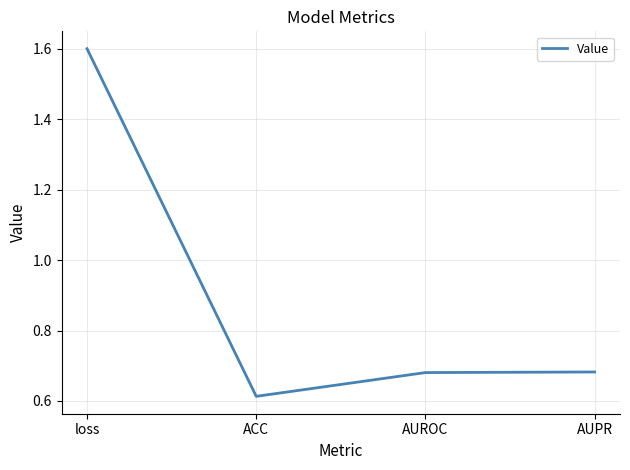

Which has a higher value, ACC or AUPR?

AUPR